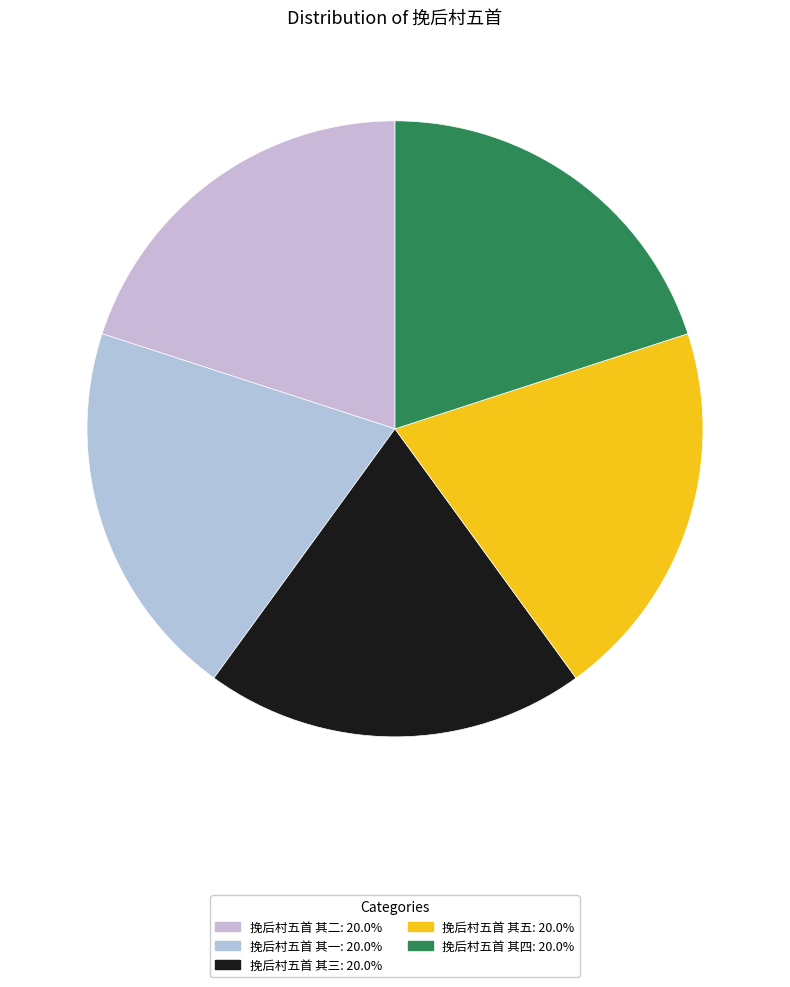

The 挽后村五首 其五 slice represents 13% of the pie. True or false?

False